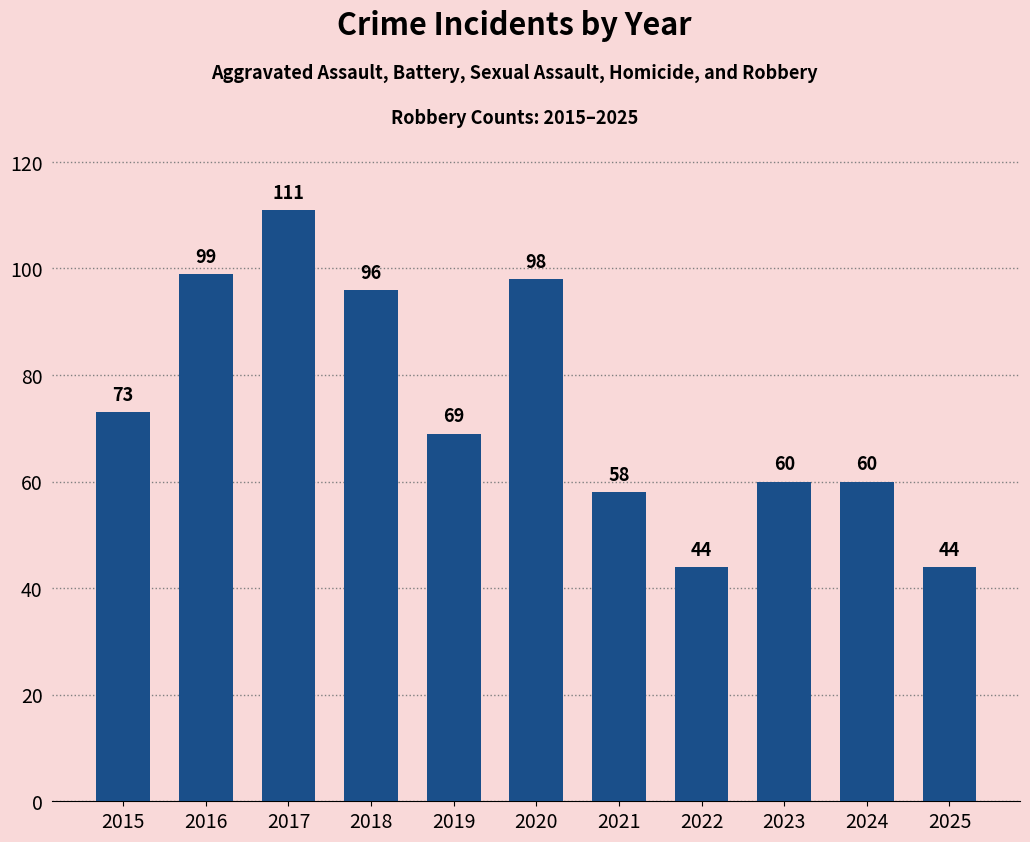

Reading left to right, transcribe all the data shown in this chart.

2015=73	2016=99	2017=111	2018=96	2019=69	2020=98	2021=58	2022=44	2023=60	2024=60	2025=44